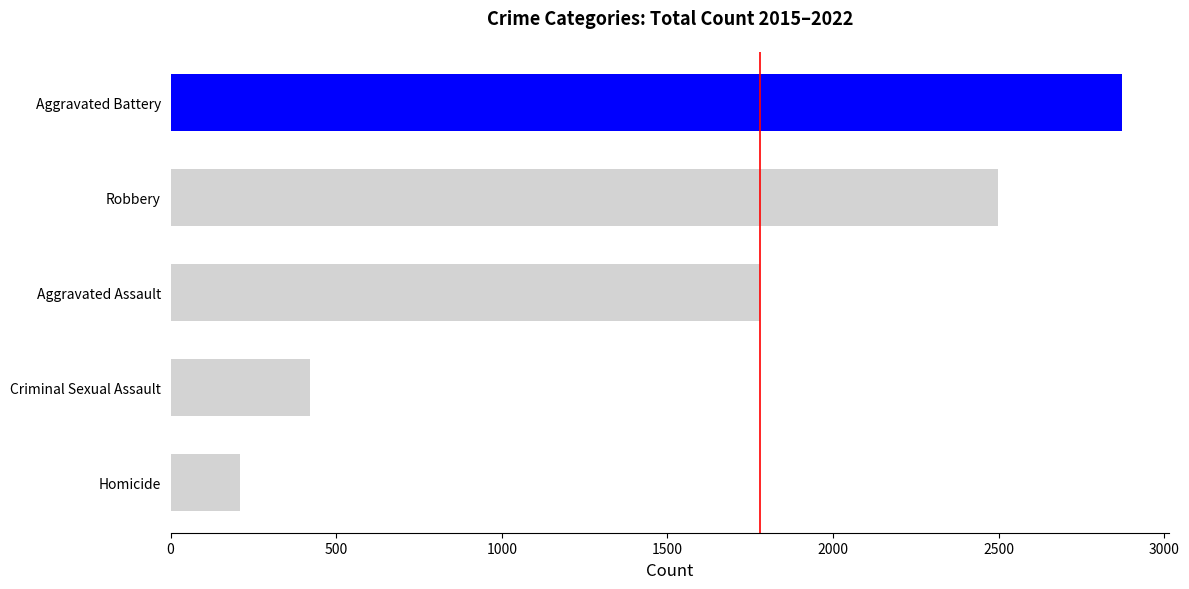

What is the greatest value displayed?

2872